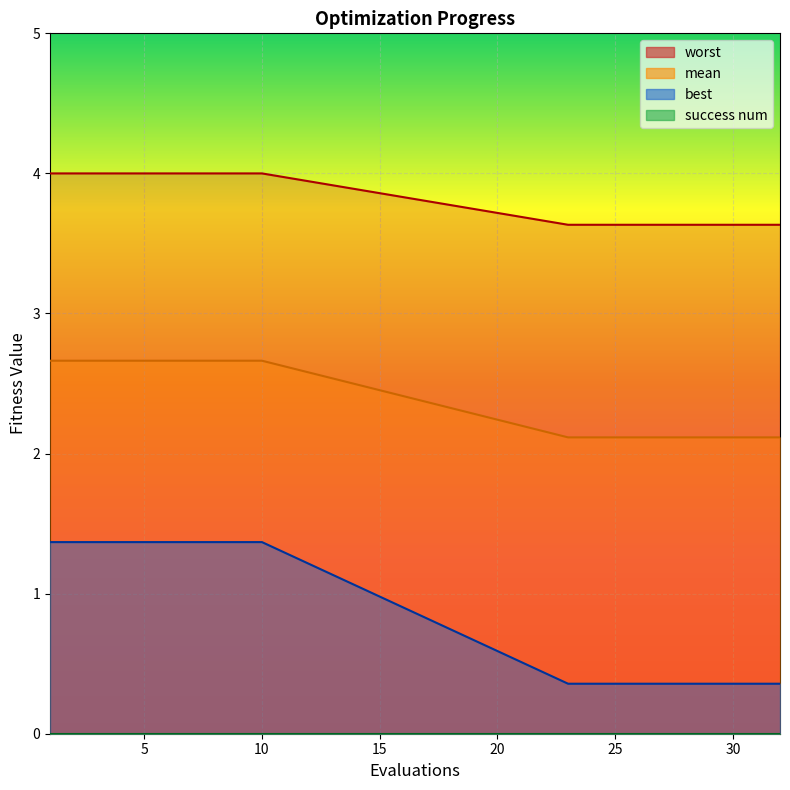

True or false: best and mean intersect in this chart.

False